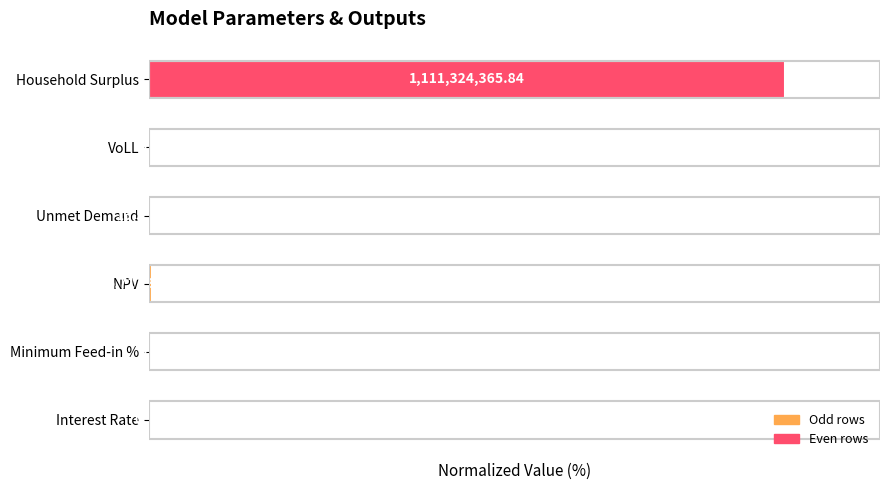

Are the bars horizontal?

Yes